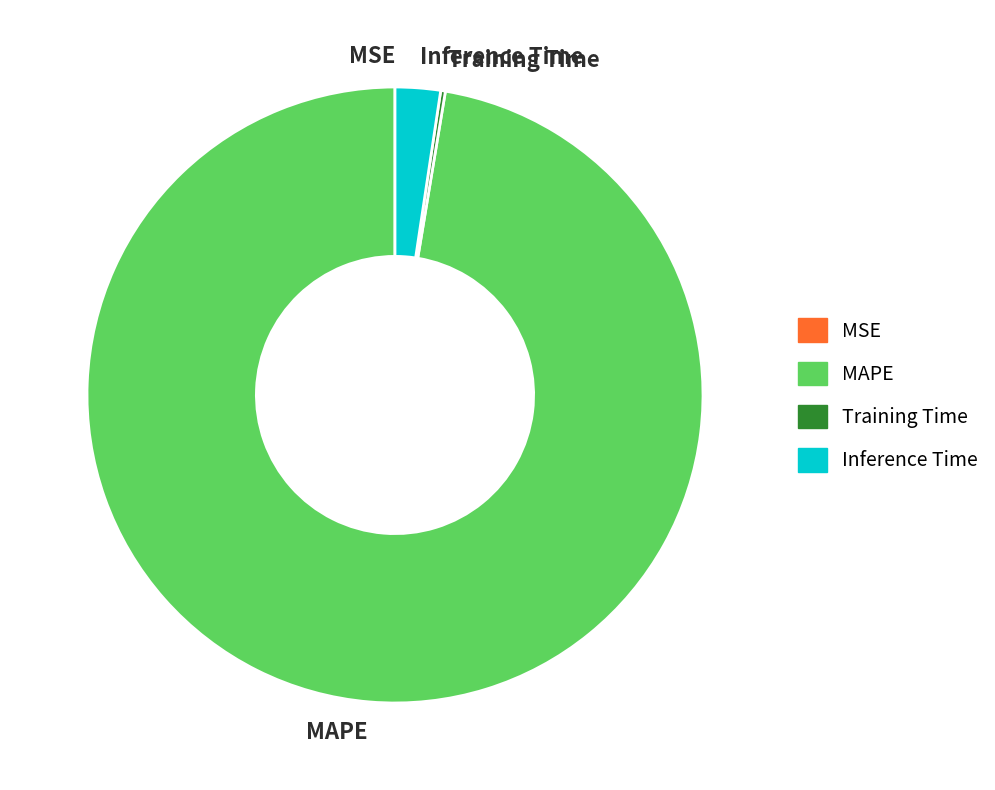

What is the largest slice in the pie chart?

MAPE